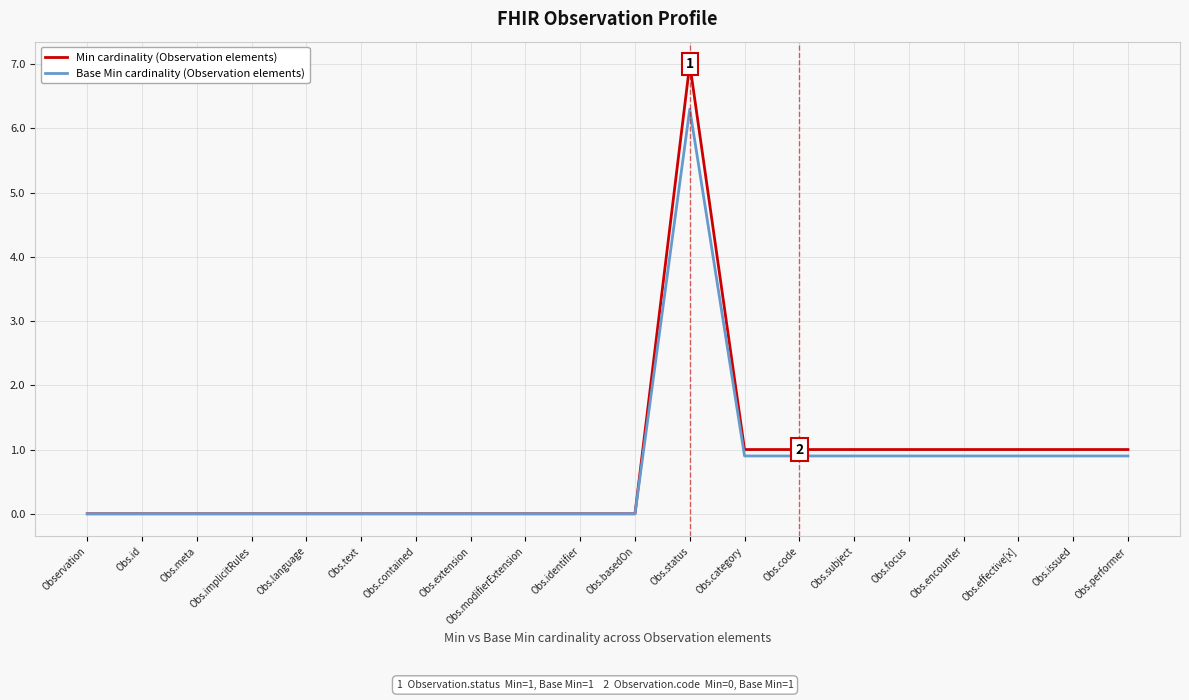

What is the maximum value for Base Min cardinality (Observation elements)?

6.3